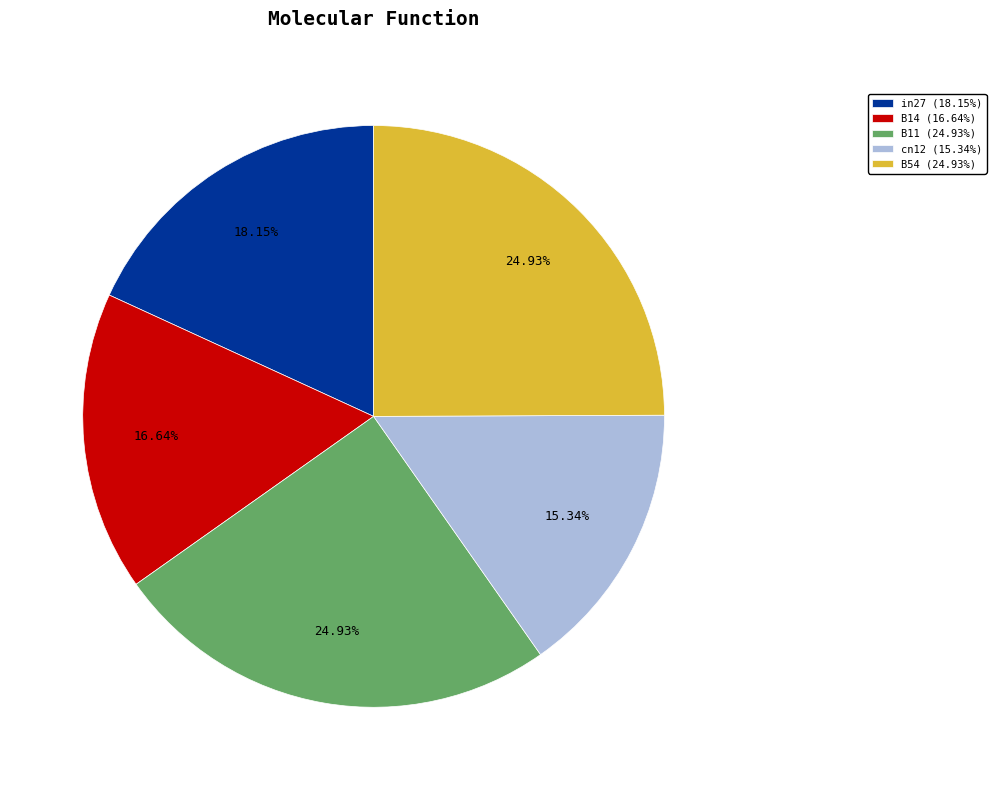

To the nearest percent, what is the average slice percentage?

20%